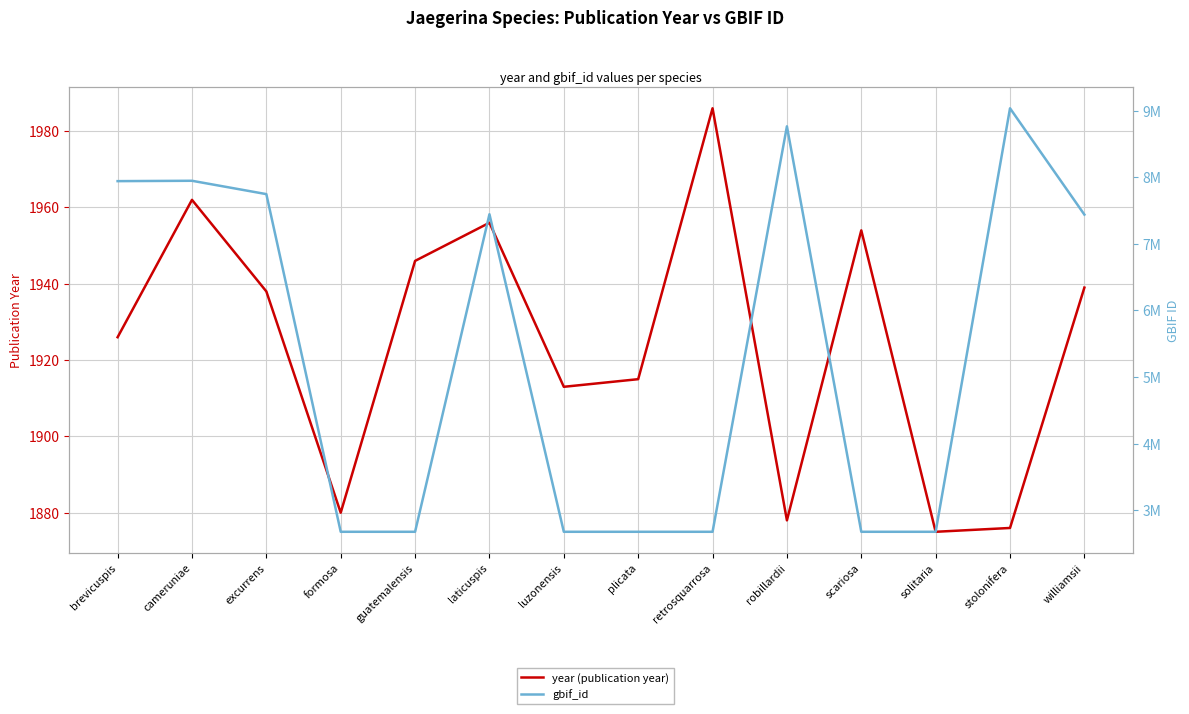

True or false: gbif_id has more than 1 points higher than both neighbors.

True